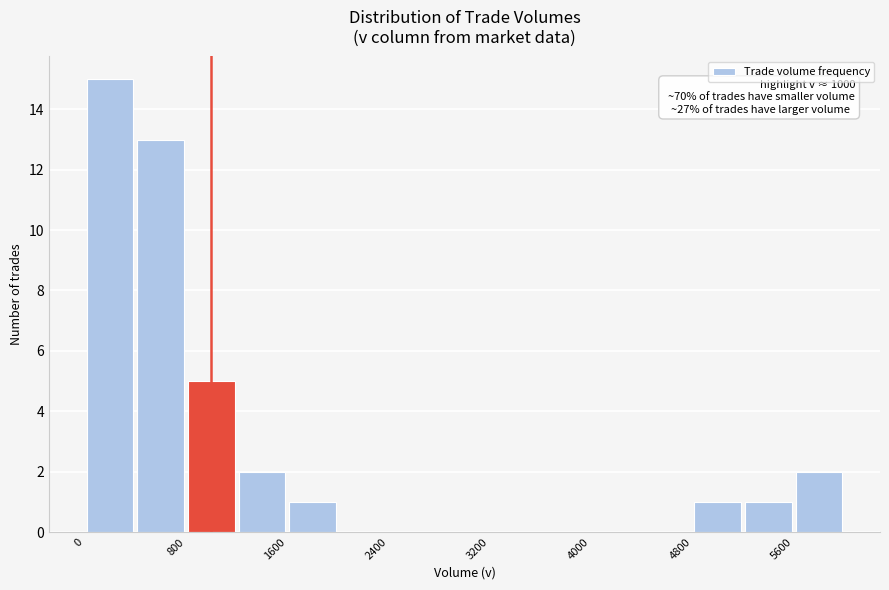

Over which range of the x-axis is the bar tallest?

0 to 400